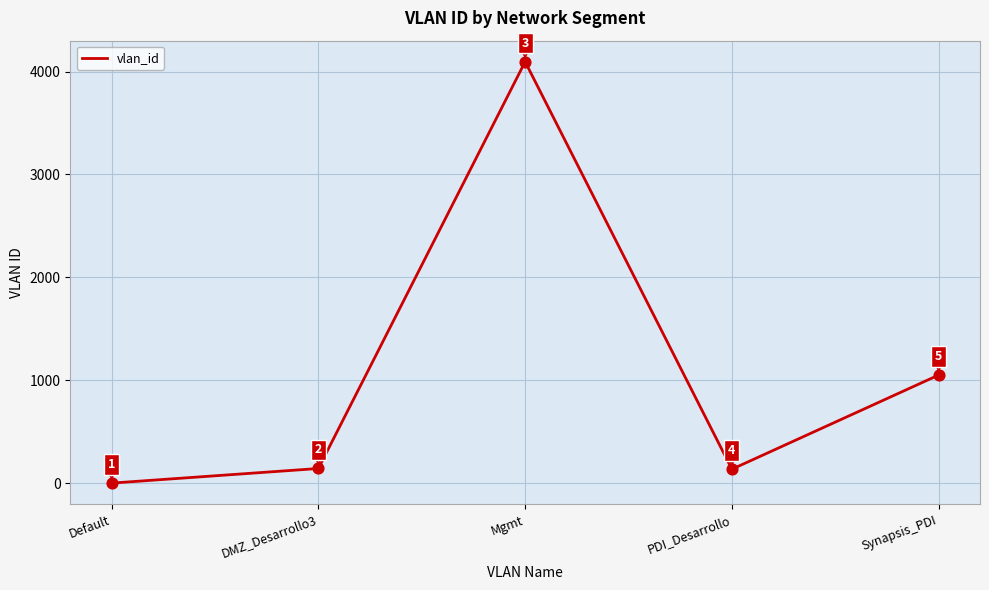

What is the change in value from Default to PDI_Desarrollo?

+135